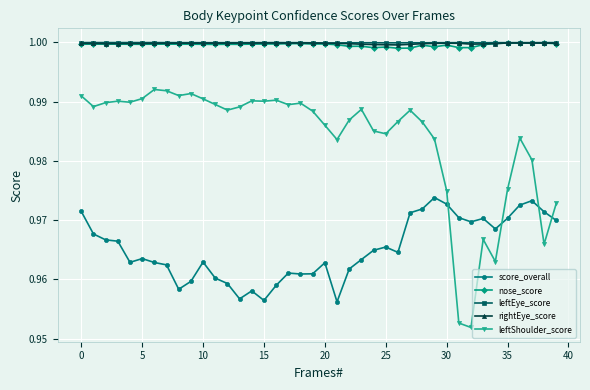

Which series has the widest spread of values?

leftShoulder_score